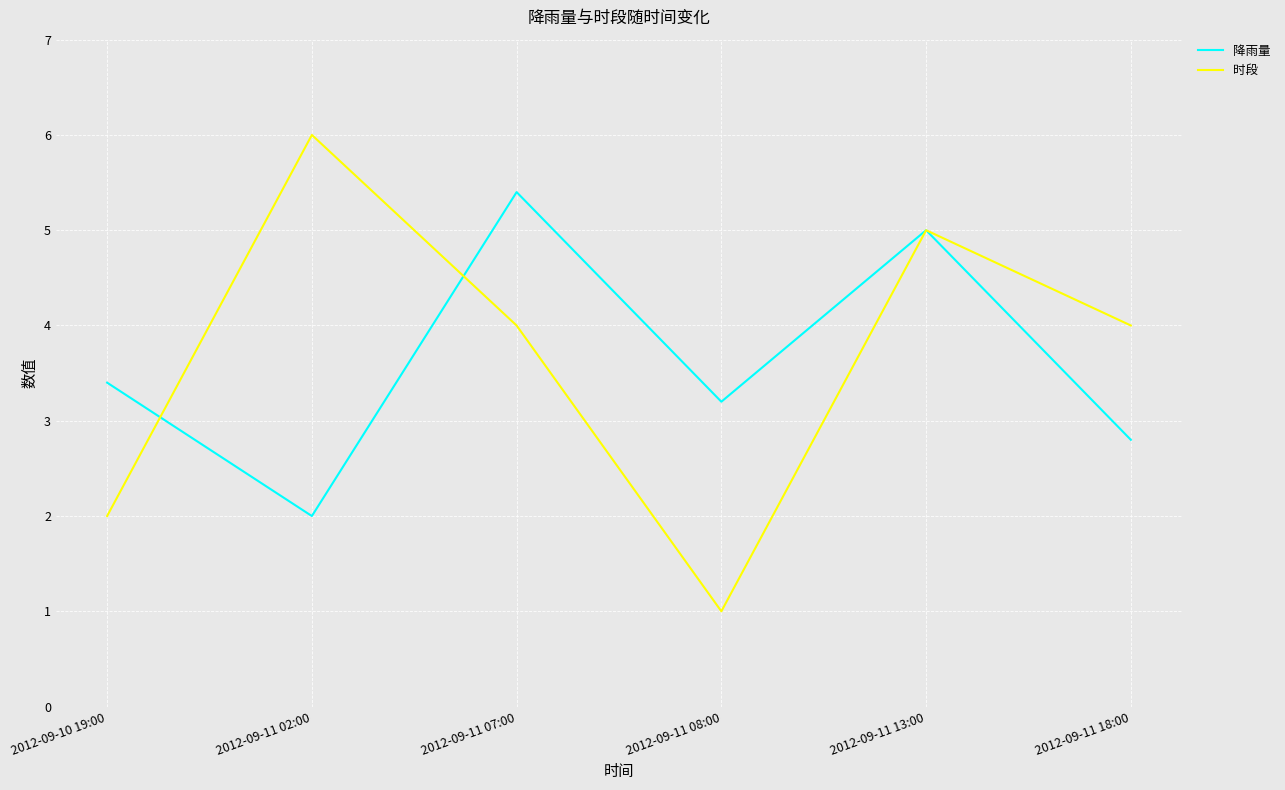

What position from the right is 2012-09-11 08:00?

3